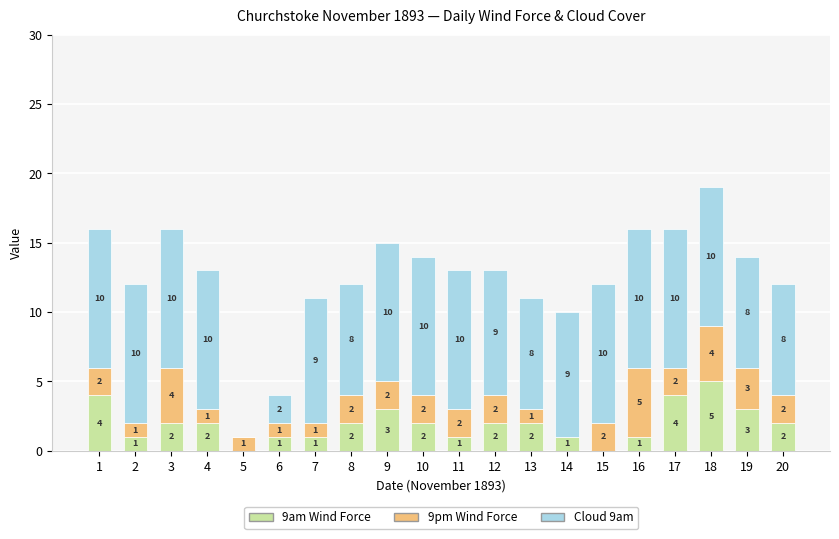

At which category is the sum across all series the highest?

18